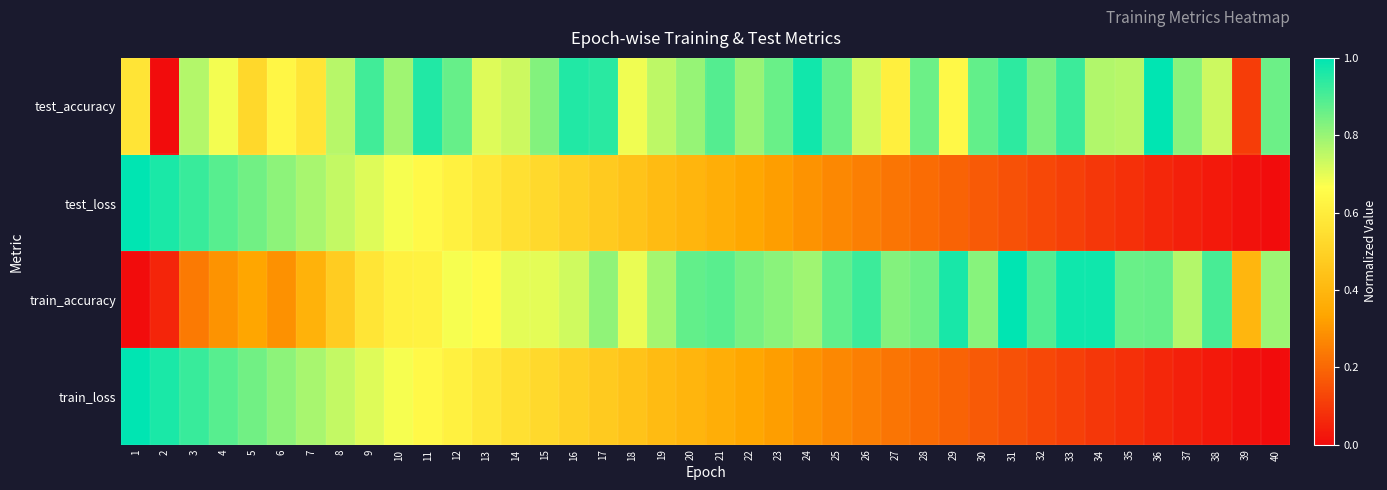

What is the difference between the highest and lowest values at 36?

0.9